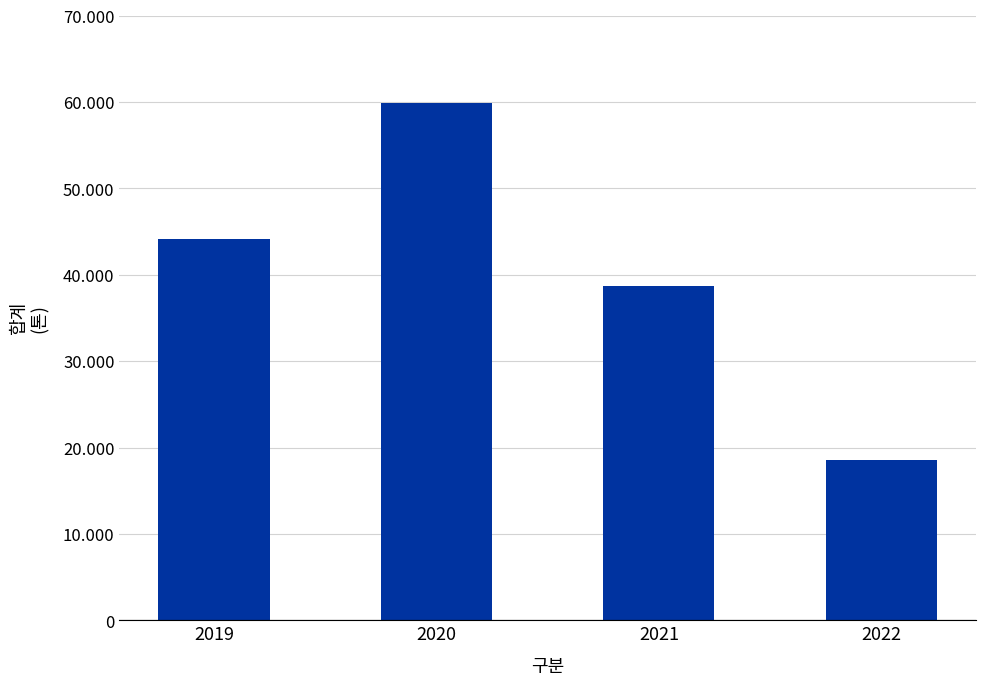

Does the chart contain any negative values?

No